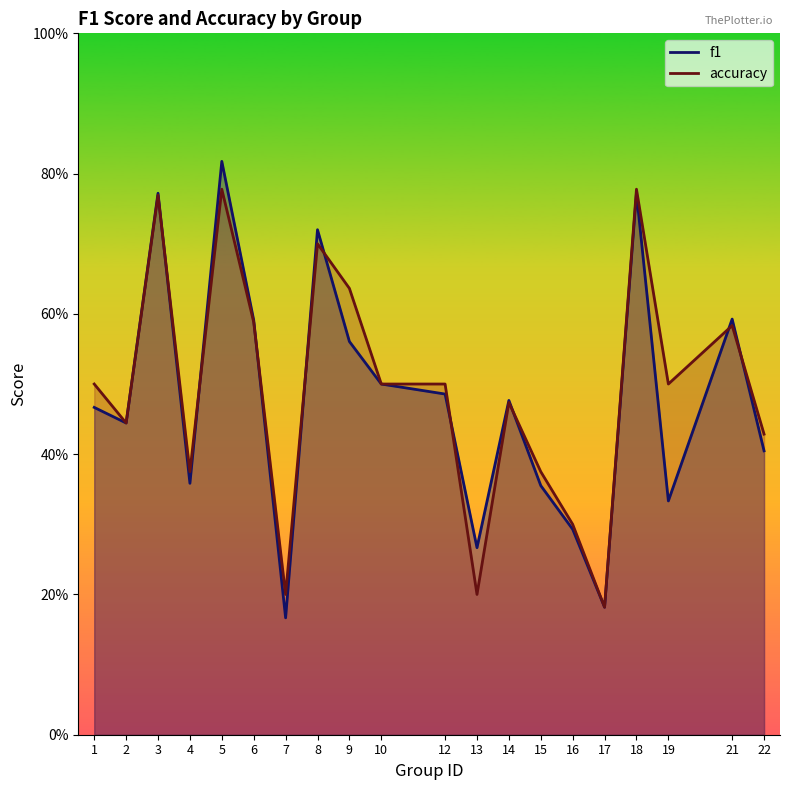

Which series has the widest spread of values?

f1